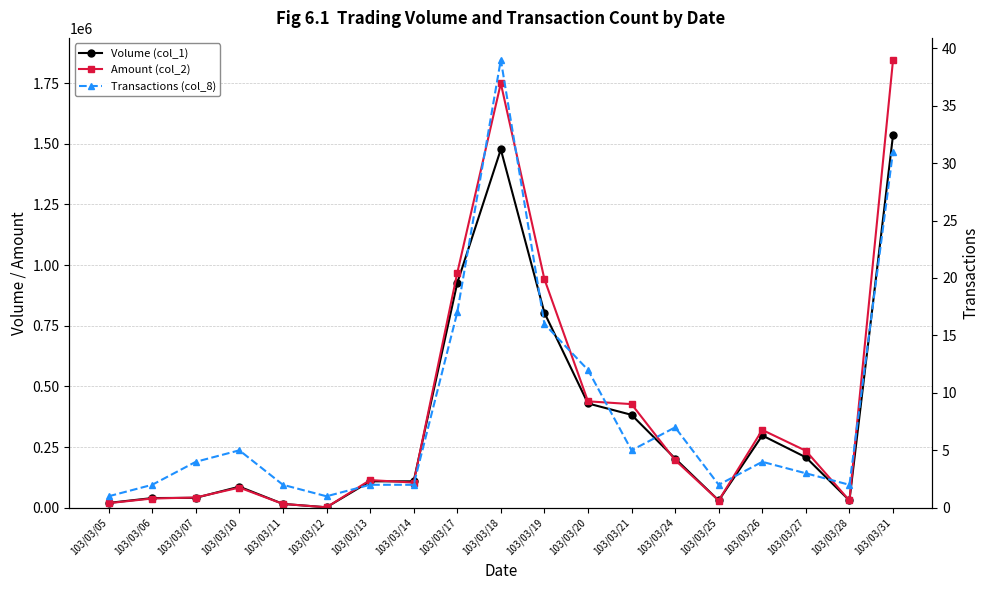

Reading right to left, transcribe all the data shown in this chart.

Volume (col_1): 103/03/31=1535000	103/03/28=30000	103/03/27=208000	103/03/26=298000	103/03/25=30000	103/03/24=203000	103/03/21=383000	103/03/20=430000	103/03/19=804000	103/03/18=1477000	103/03/17=926000	103/03/14=109000	103/03/13=109000	103/03/12=2000	103/03/11=16000	103/03/10=87000	103/03/07=41000	103/03/06=40000	103/03/05=20000
Amount (col_2): 103/03/31=1844470	103/03/28=30000	103/03/27=234840	103/03/26=320820	103/03/25=29900	103/03/24=196490	103/03/21=427220	103/03/20=438680	103/03/19=942670	103/03/18=1749460	103/03/17=967570	103/03/14=103850	103/03/13=114050	103/03/12=1940	103/03/11=15820	103/03/10=83220	103/03/07=42260	103/03/06=38200	103/03/05=19000
Transactions (col_8): 103/03/31=31	103/03/28=2	103/03/27=3	103/03/26=4	103/03/25=2	103/03/24=7	103/03/21=5	103/03/20=12	103/03/19=16	103/03/18=39	103/03/17=17	103/03/14=2	103/03/13=2	103/03/12=1	103/03/11=2	103/03/10=5	103/03/07=4	103/03/06=2	103/03/05=1